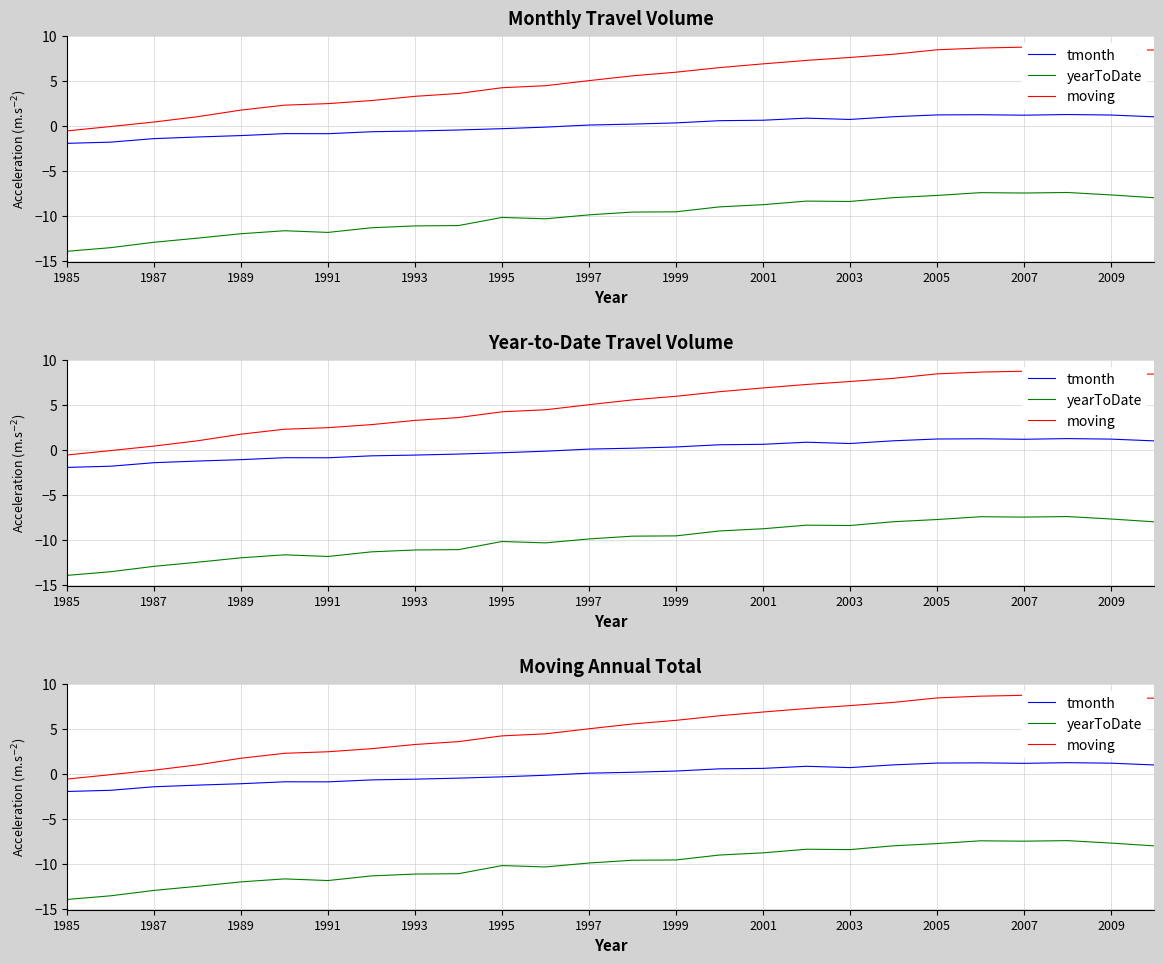

True or false: yearToDate and moving cross at least once.

False